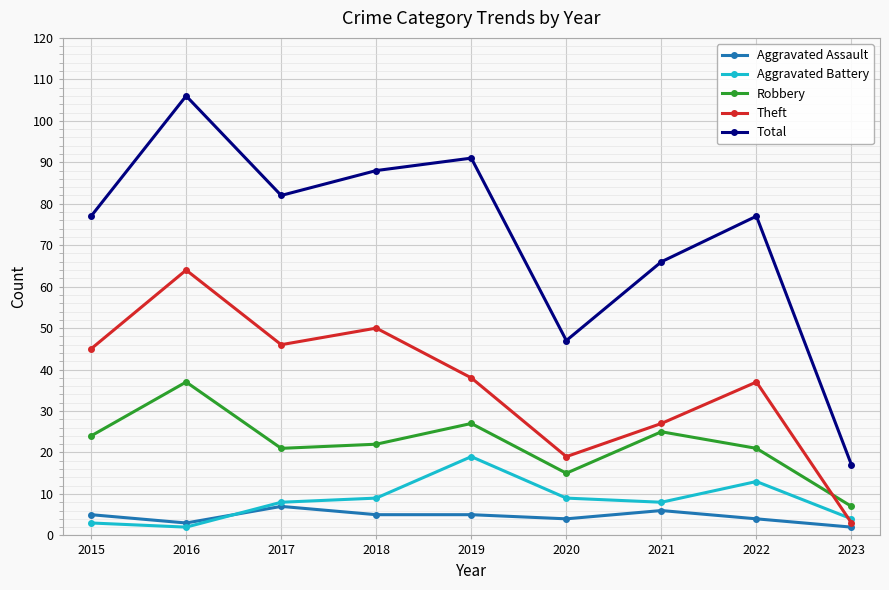

How many distinct data groups are displayed?

5